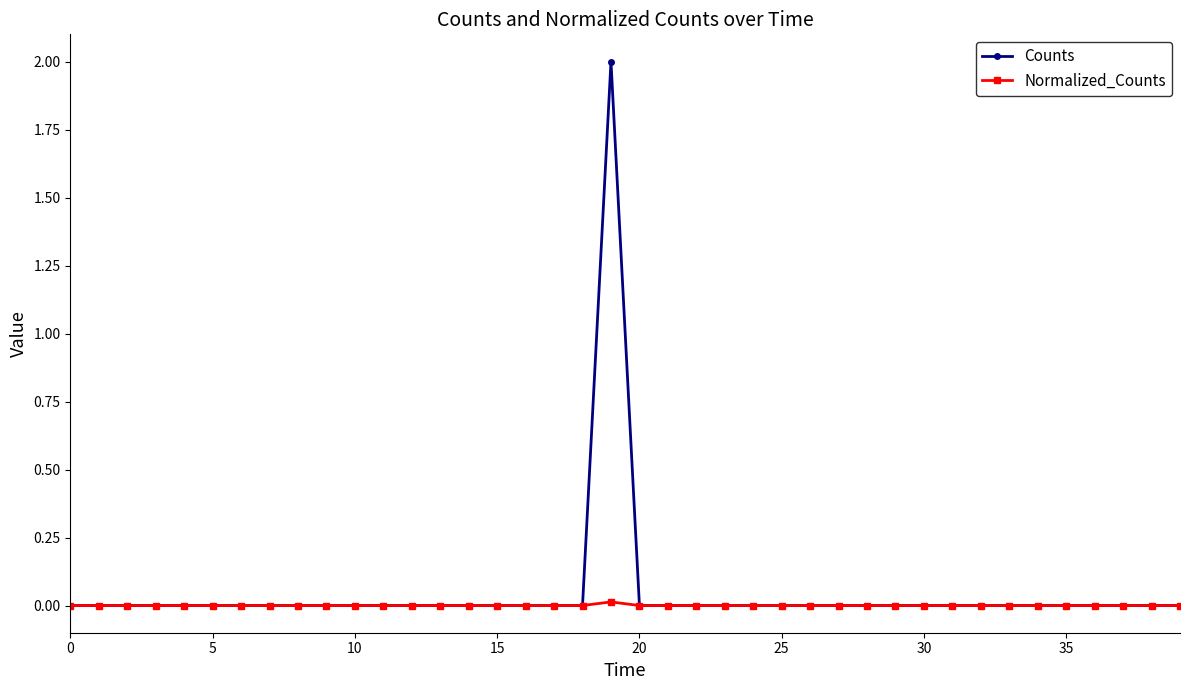

What is the highest value of the Counts series?

2.0